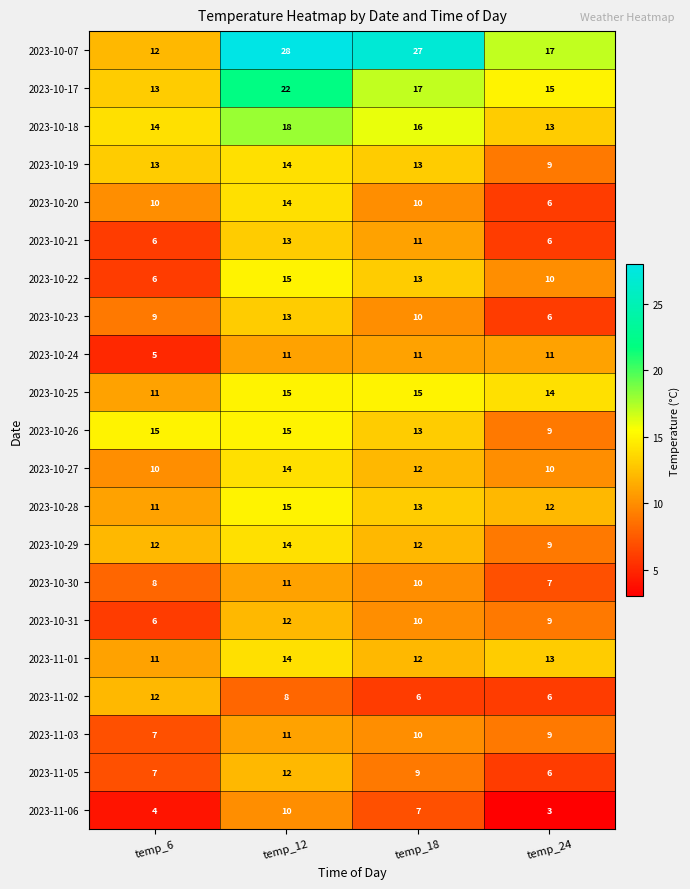

Which category has the highest value in the 2023-10-28 series?

temp_12